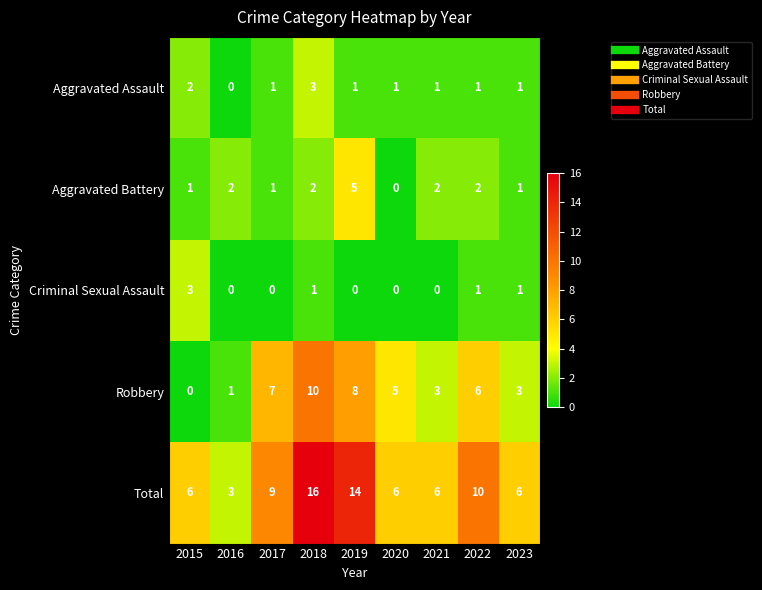

Which series has the largest total across all categories?

Total